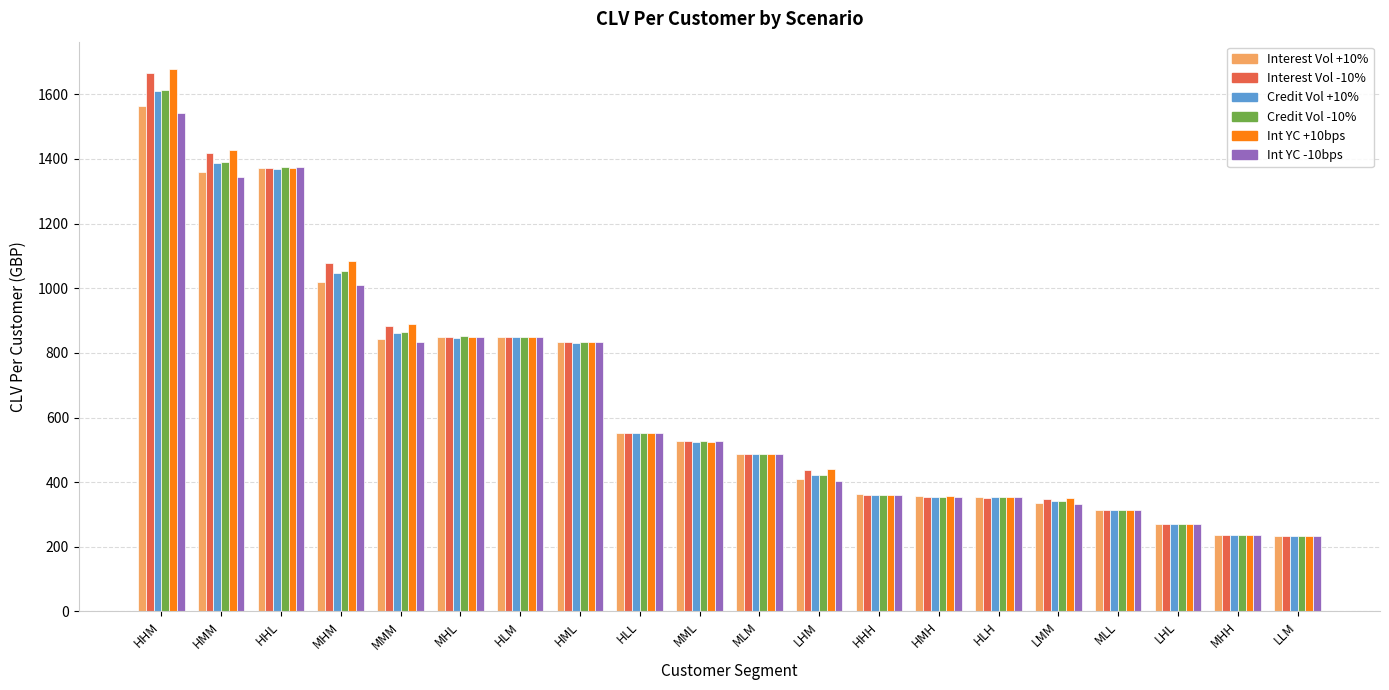

How many series are shown in this chart?

6